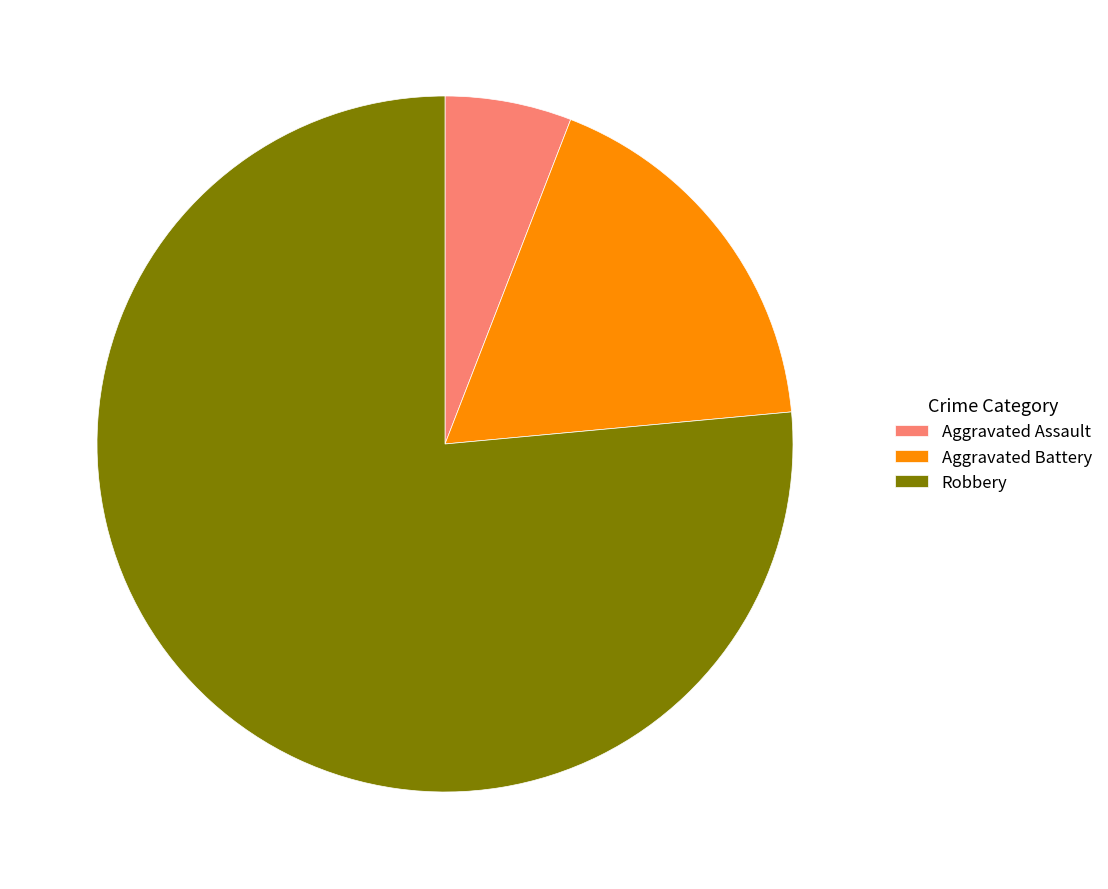

How many segments does this pie chart have?

3